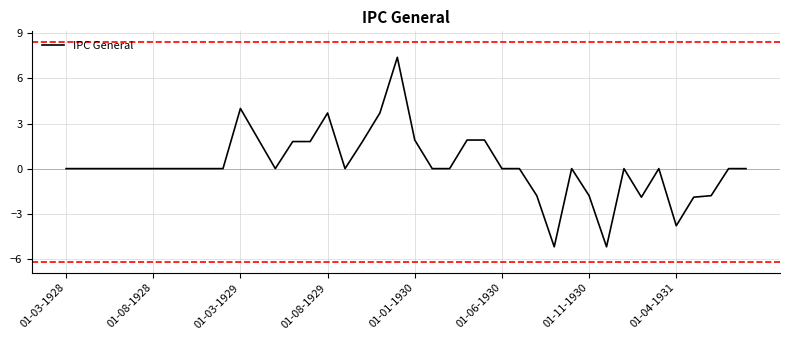

What is the minimum value shown in the chart?

-5.2